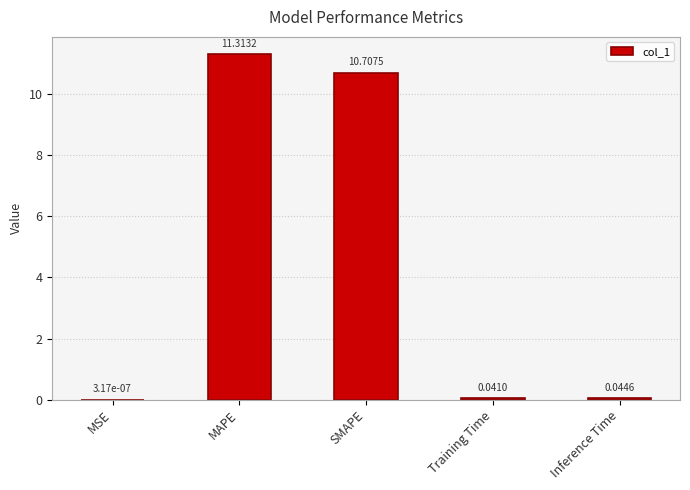

What is the sum of all values?

22.1